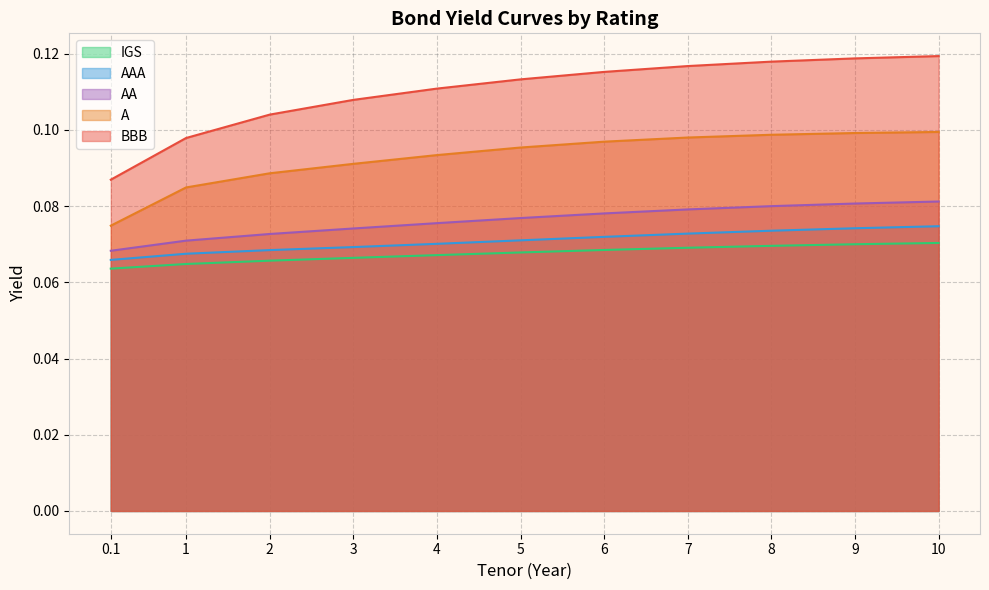

Between 0.1 and 5, which is larger?

5